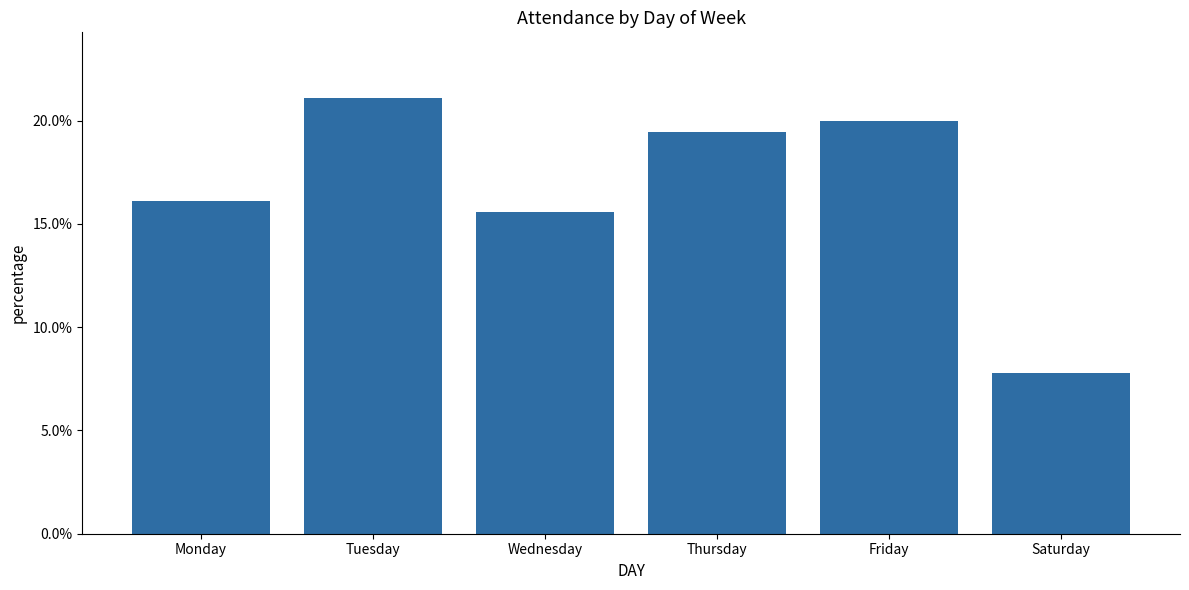

What is the value of the 1st bar from the left?

0.2